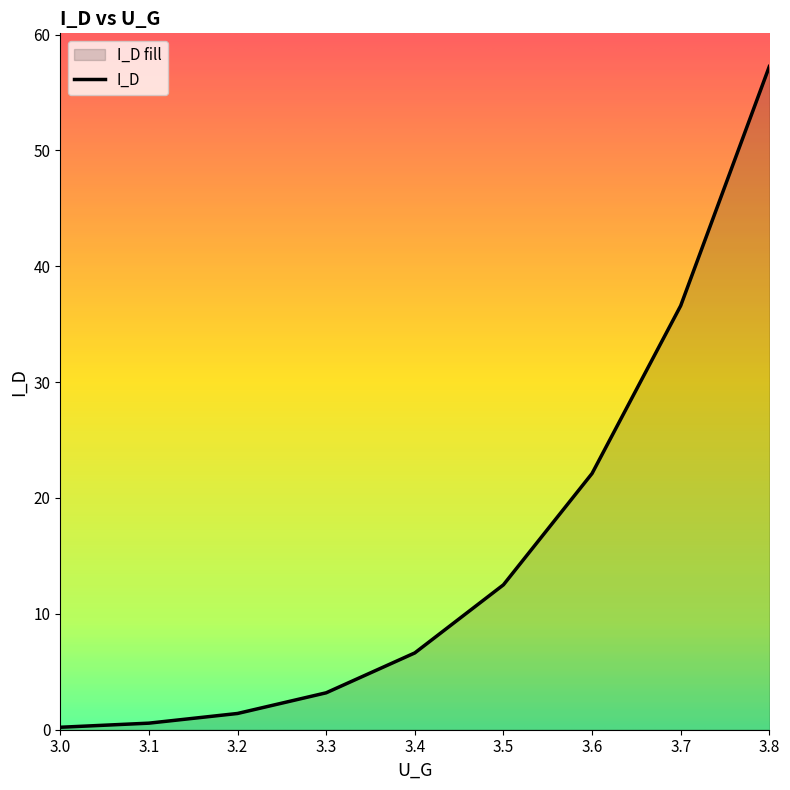

True or false: the data shows 32.8 at 3.6.

False